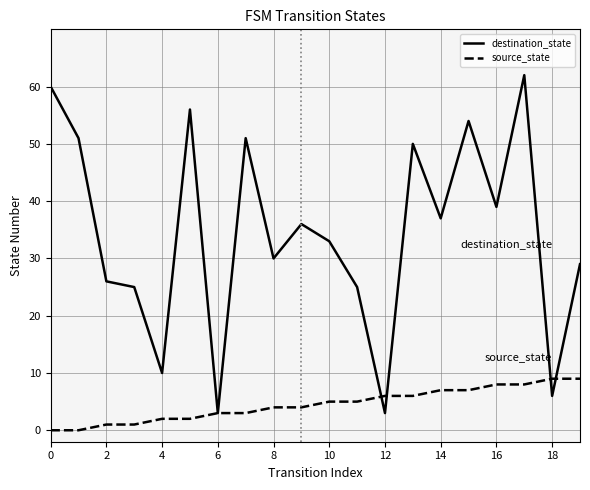

What is the average value of the destination_state series?

34